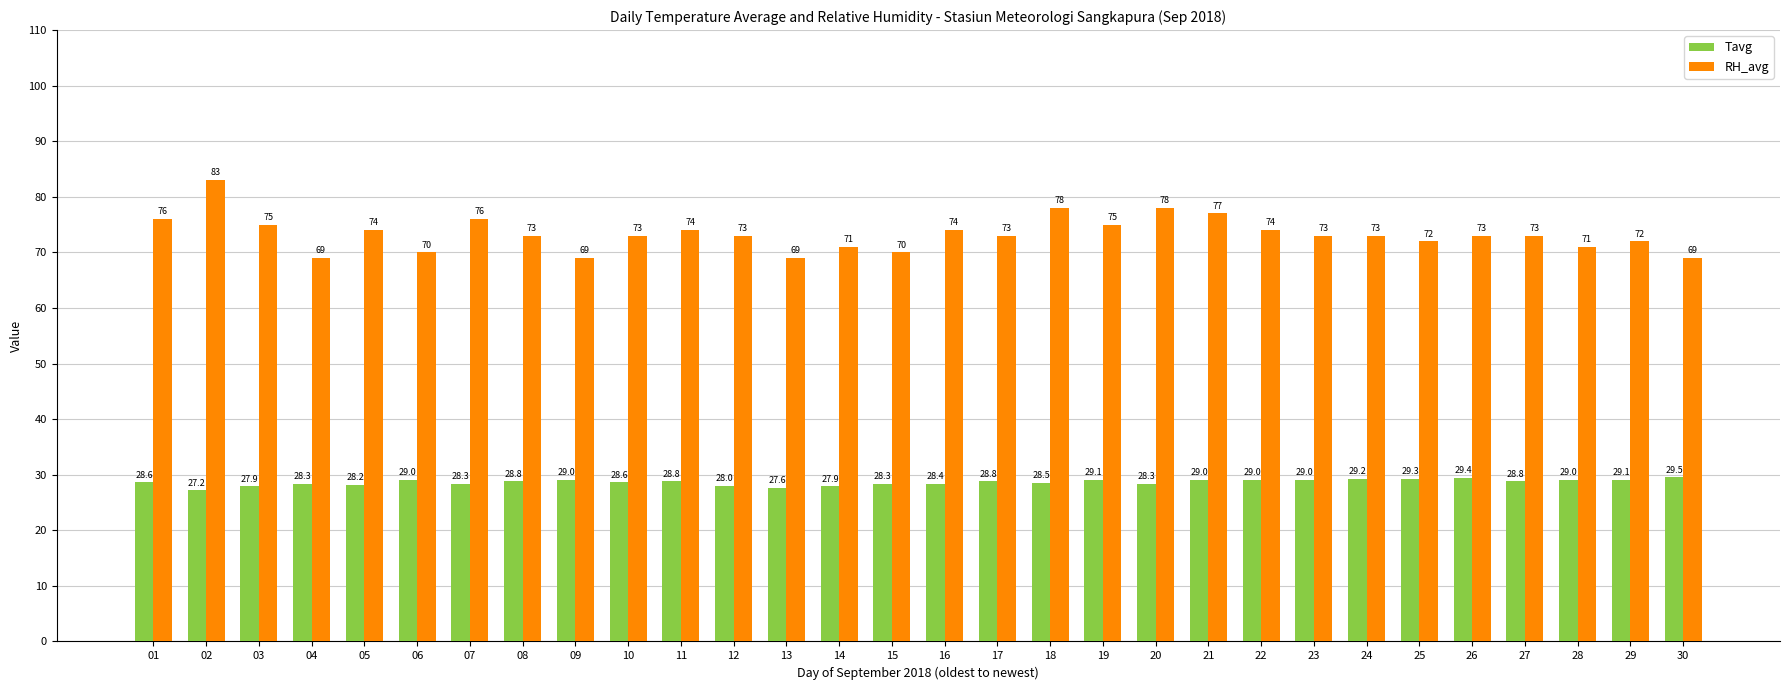

Reading left to right, extract all data points from this chart.

Tavg: 28.6	27.2	27.9	28.3	28.2	29.0	28.3	28.8	29.0	28.6	28.8	28.0	27.6	27.9	28.3	28.4	28.8	28.5	29.1	28.3	29.0	29.0	29.0	29.2	29.3	29.4	28.8	29.0	29.1	29.5
RH_avg: 76.0	83.0	75.0	69.0	74.0	70.0	76.0	73.0	69.0	73.0	74.0	73.0	69.0	71.0	70.0	74.0	73.0	78.0	75.0	78.0	77.0	74.0	73.0	73.0	72.0	73.0	73.0	71.0	72.0	69.0